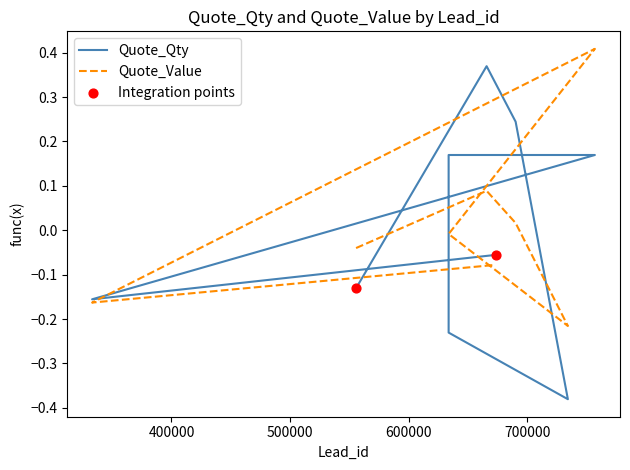

Is the value of Quote_Qty at 690006 greater than the value of Quote_Value at 633557?

Yes